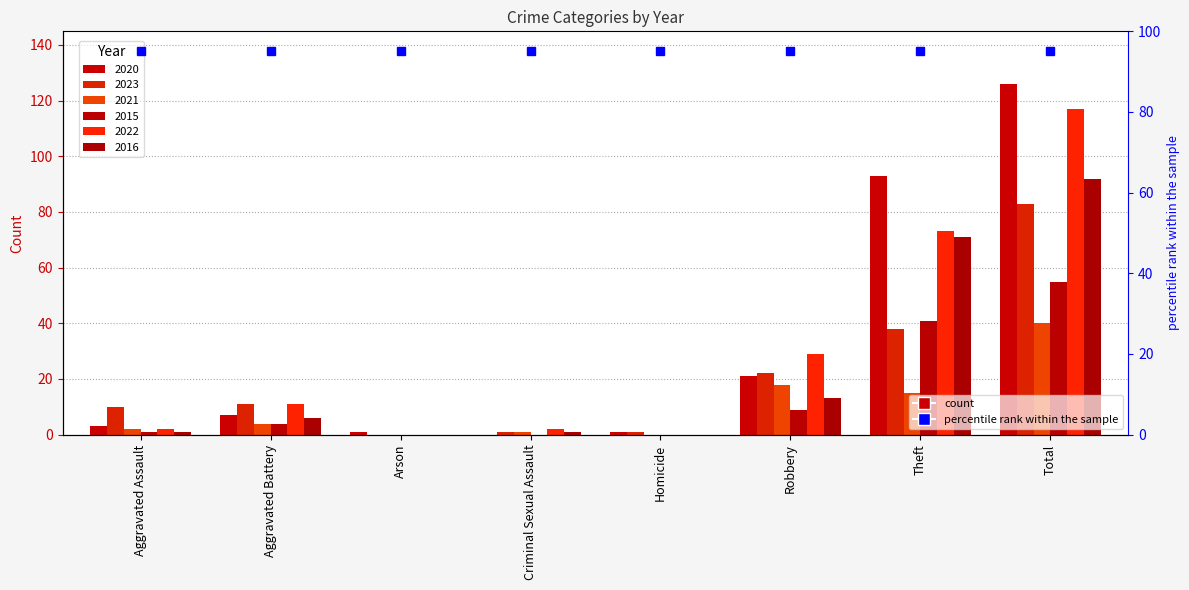

Where is 2016 nearest to the value 46?

Theft